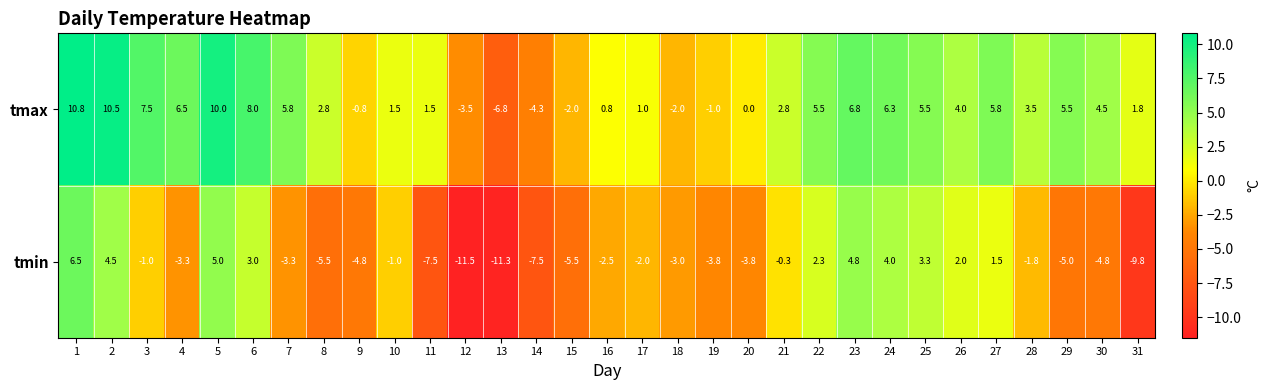

At which category is the sum across all series the highest?

1